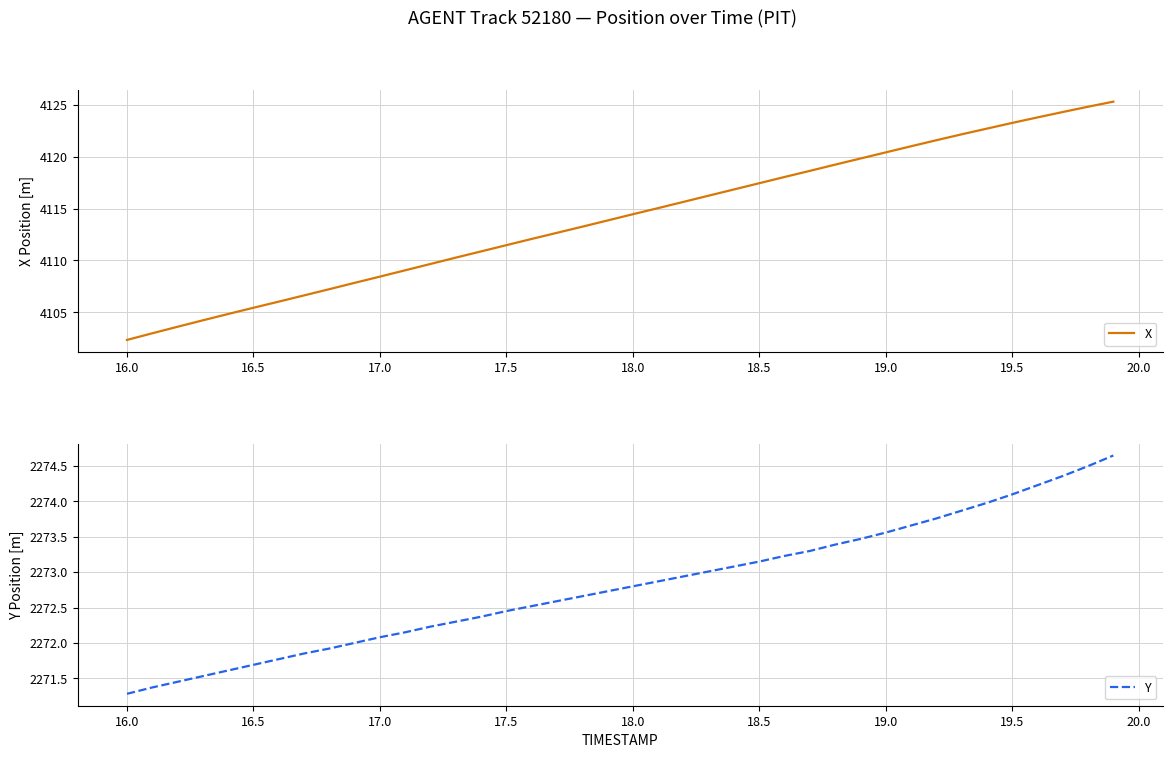

What is the highest value of the X series?

4125.3